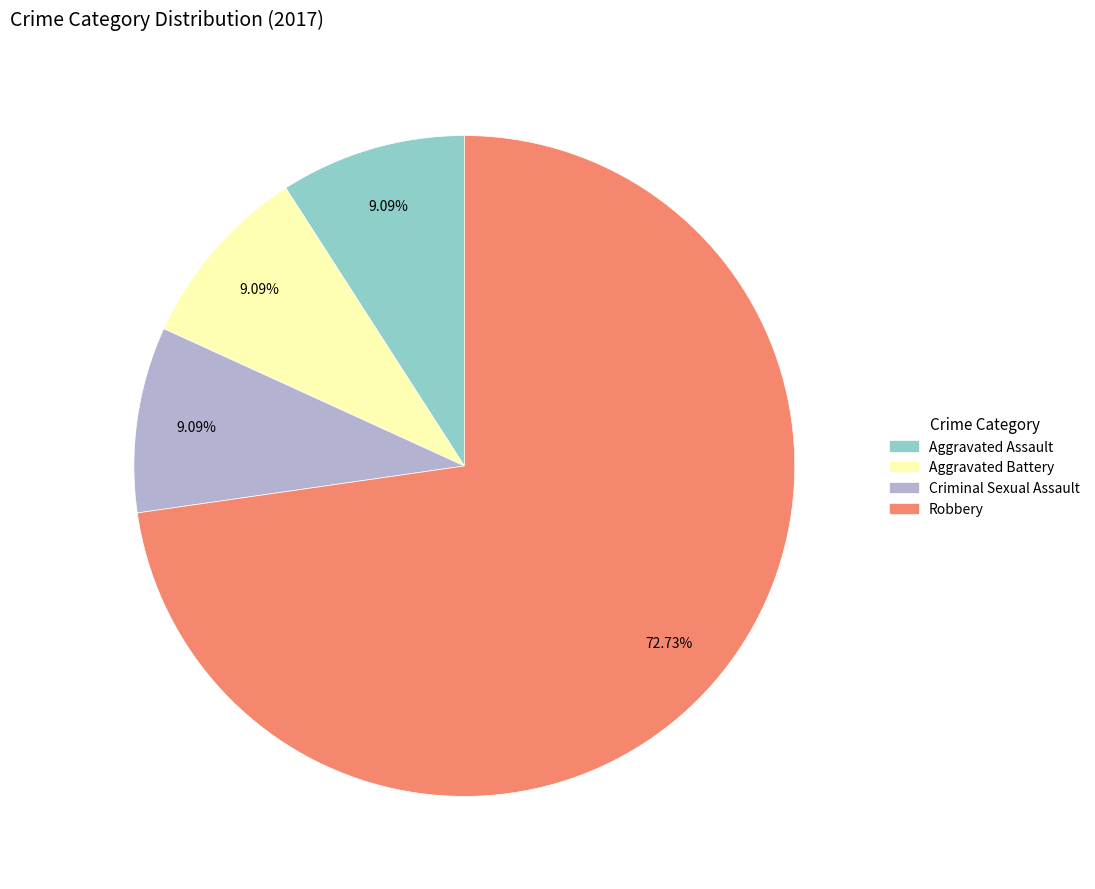

What portion of the pie excludes Criminal Sexual Assault?

90.9%